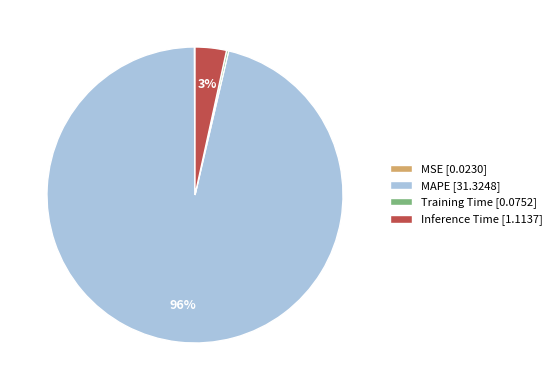

Do MAPE [31.3248] and Inference Time [1.1137] together represent more than half of the pie?

Yes